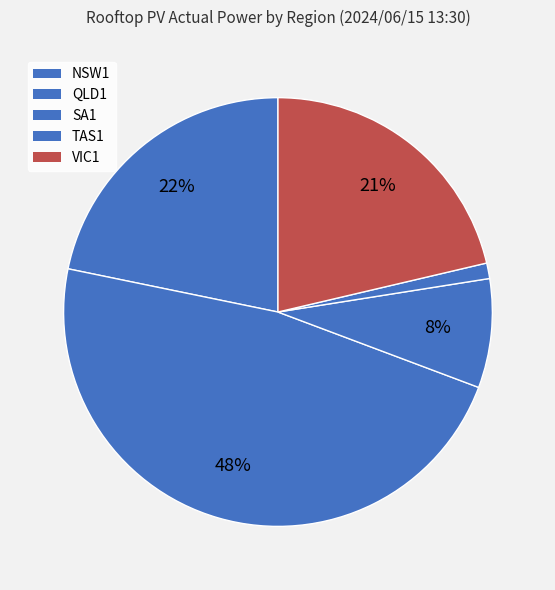

Between NSW1 and QLD1, which is larger?

QLD1